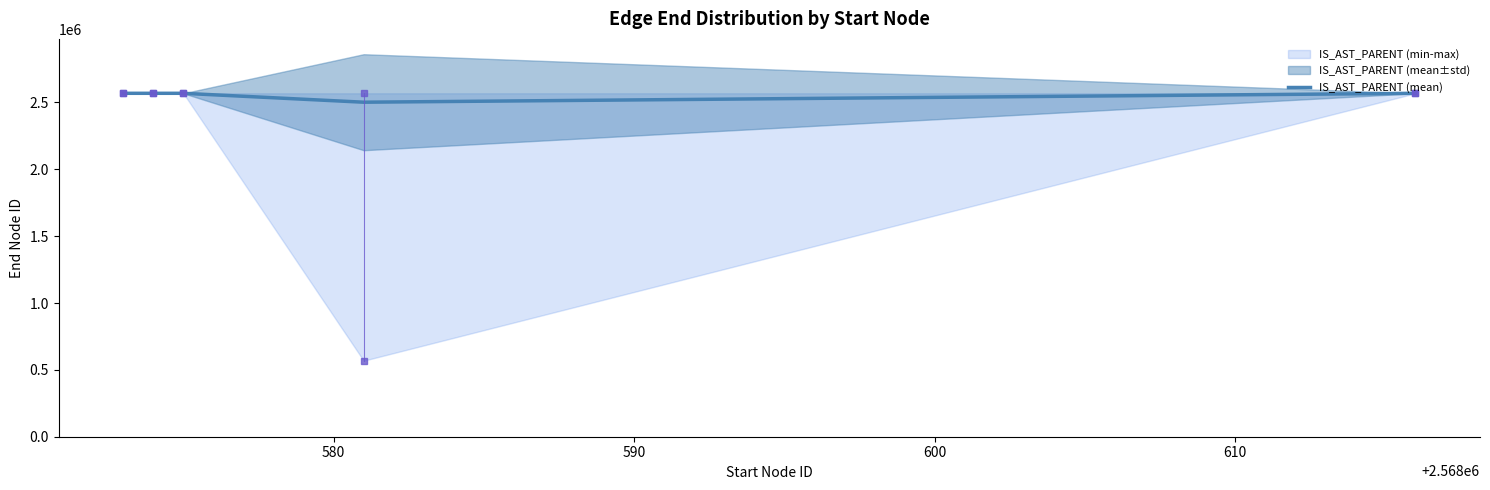

What is the difference between the maximum and minimum values?

66687.2